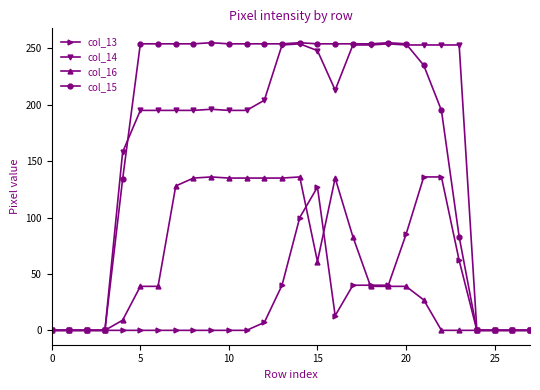

What is the sum of all col_14 values?

4468